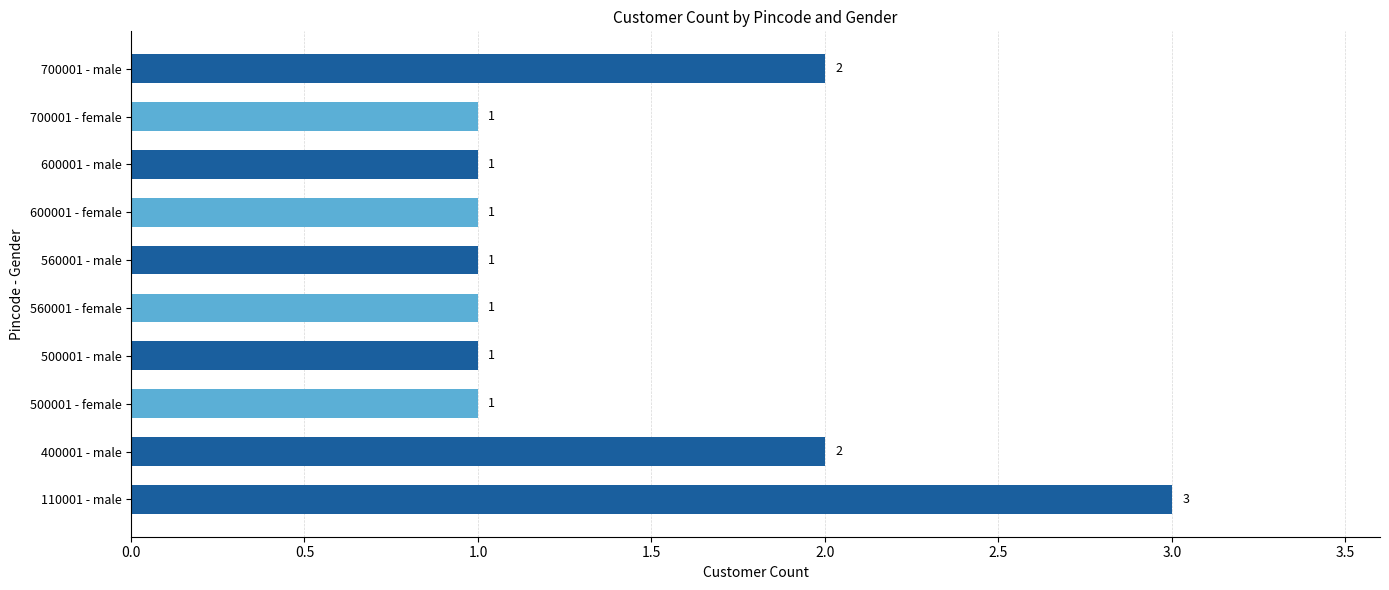

What is the greatest value displayed?

3